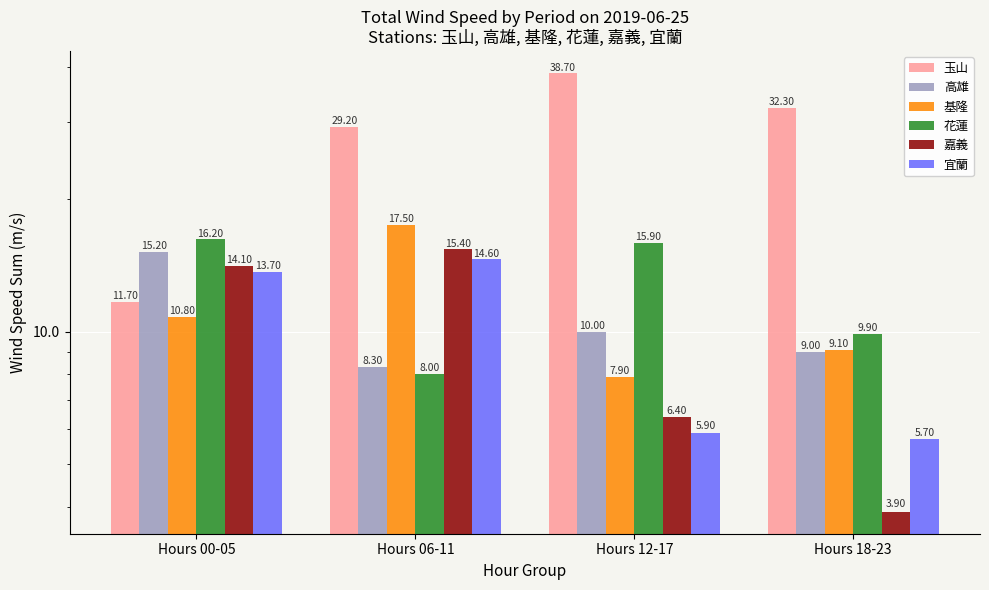

What is the label of the 3rd bar from the left?

Hours 12-17